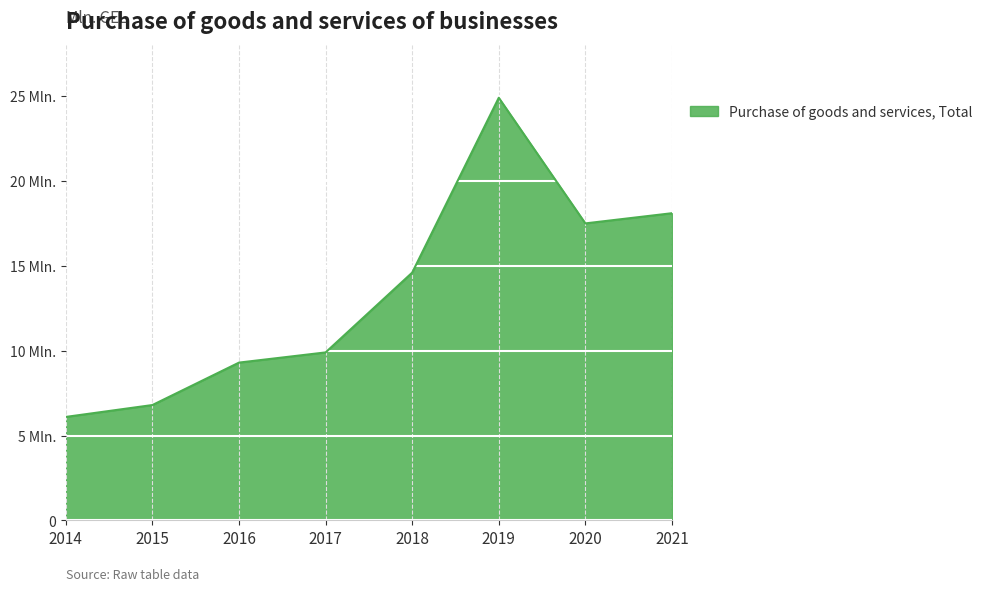

Reading right to left, transcribe all the data shown in this chart.

18.1	17.5	24.9	14.6	9.9	9.3	6.8	6.1